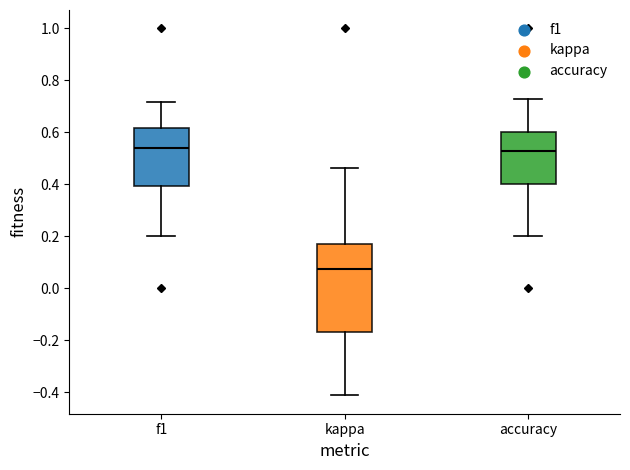

Comparing the boxes themselves (not the whiskers), which one is the tallest?

kappa